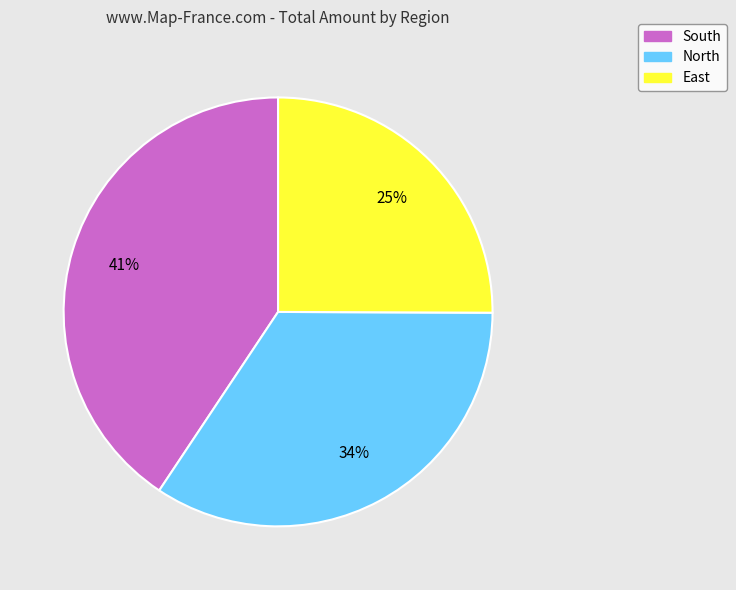

To the nearest percent, what is the combined percentage of North and South?

75%